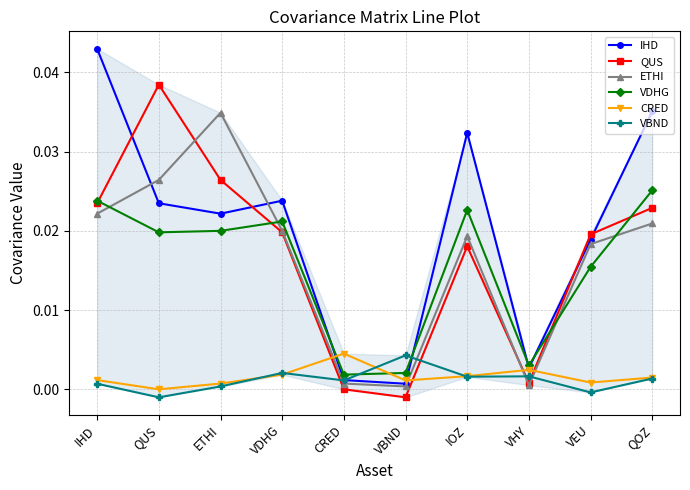

What is the sum of all QUS values?

0.2